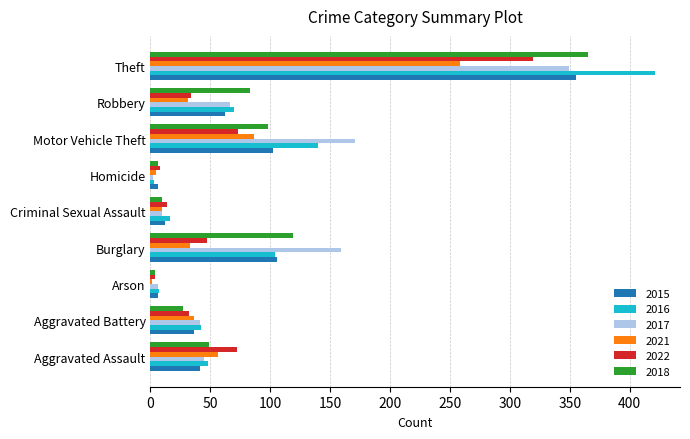

Where is 2018 nearest to the value 184?

Burglary